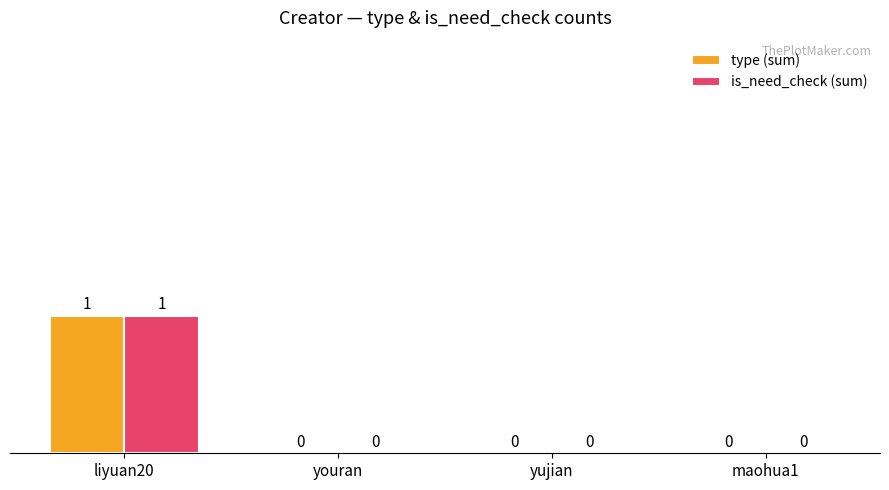

How many groups of bars are there?

4